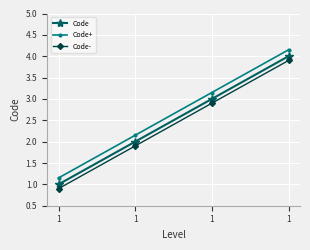

Does the chart have visible grid lines?

Yes